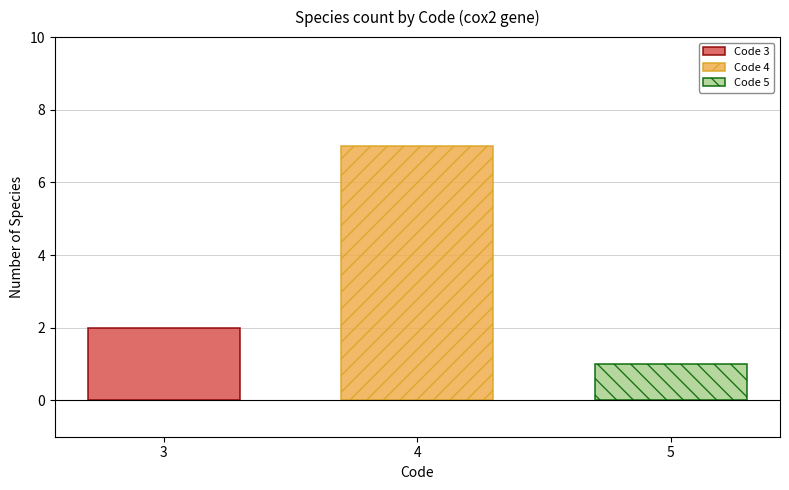

List the labels in order of Code 4 value, largest first.

4